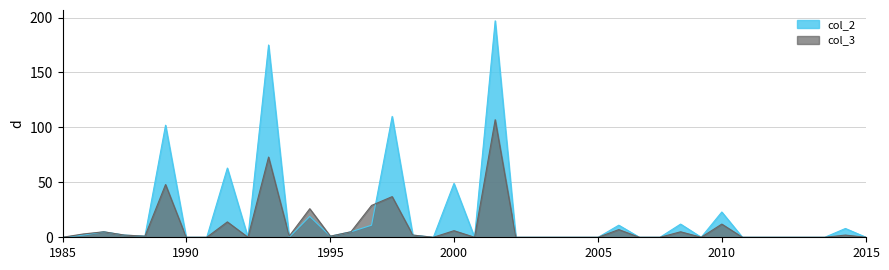

The col_2 series shows 4 at 15. True or false?

False